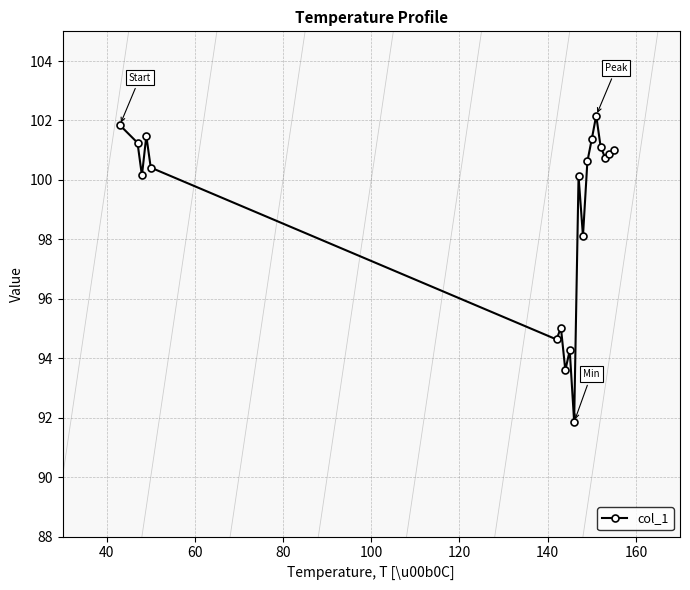

What is the average value?

99.0